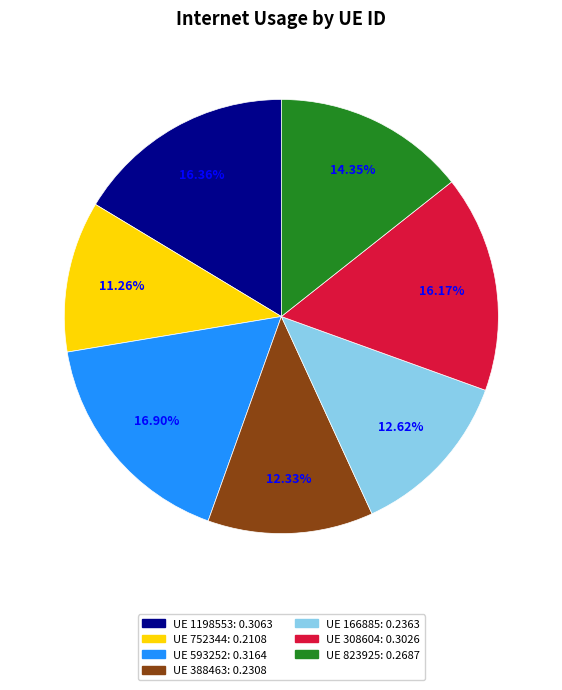

Is there a majority slice in this chart?

No